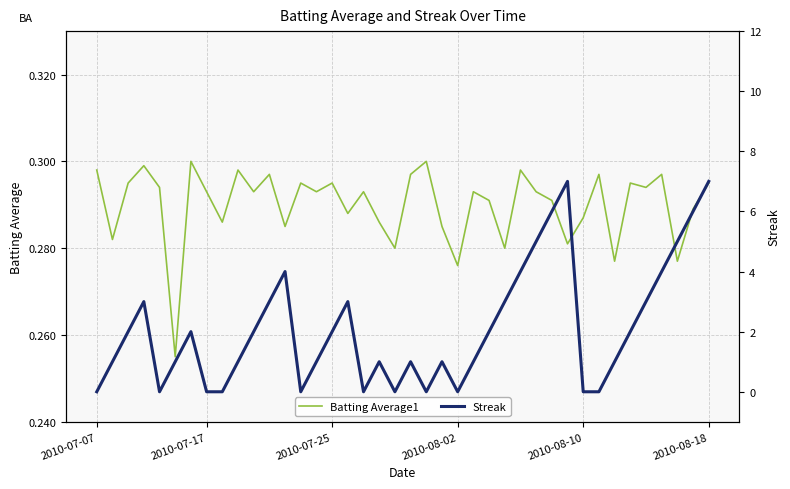

At 19, list the series in order from smallest to largest.

Streak, Batting Average1